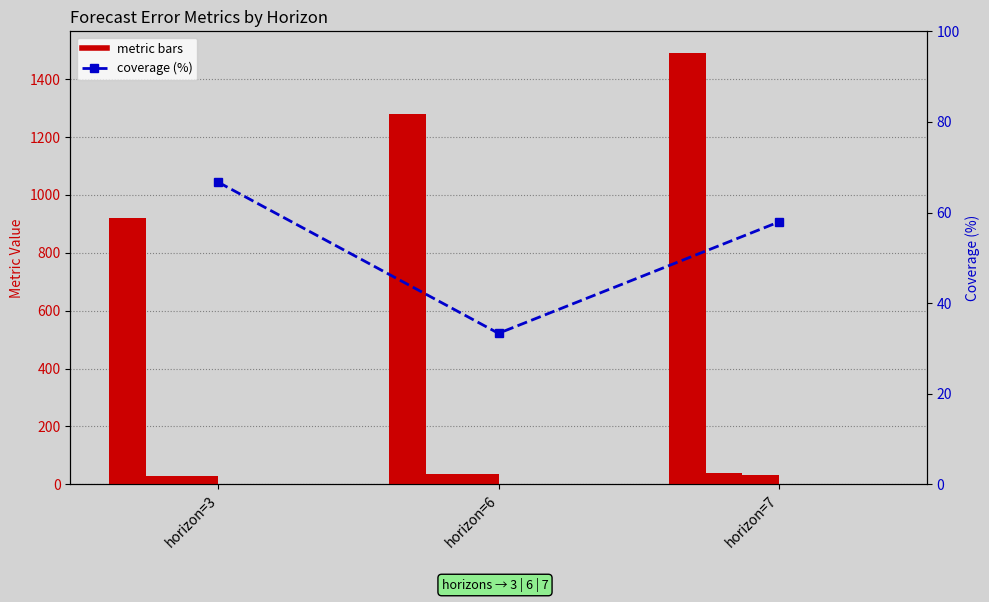

At which category is the sum across all series the highest?

horizon=7